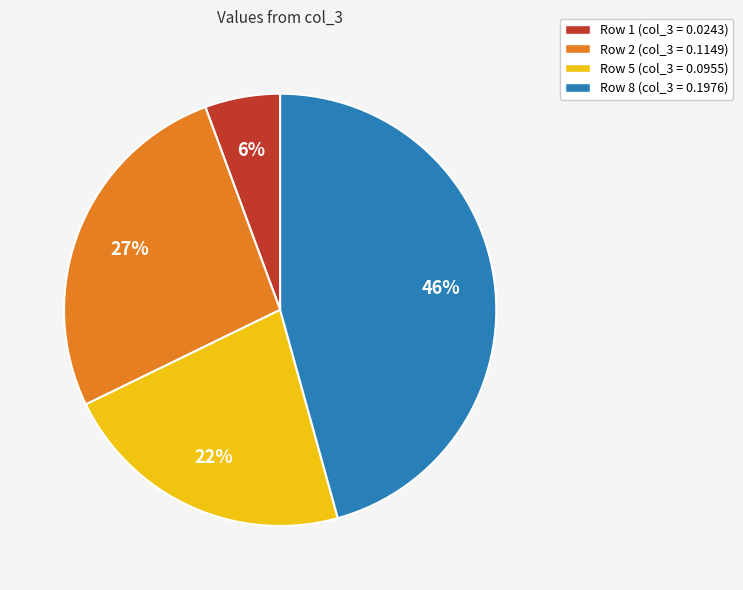

Rank the categories by value from lowest to highest.

Row 1 (col_3 = 0.0243), Row 5 (col_3 = 0.0955), Row 2 (col_3 = 0.1149), Row 8 (col_3 = 0.1976)